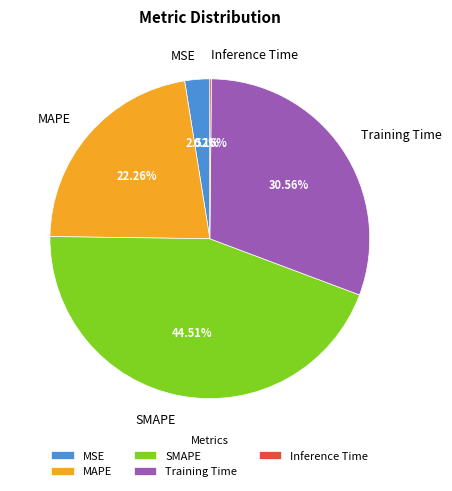

Which has a higher value, MAPE or SMAPE?

SMAPE